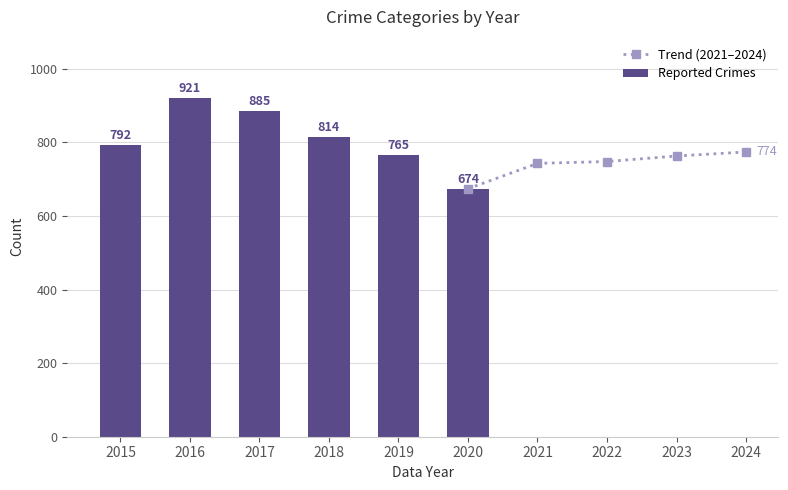

The Trend (2021–2024) series shows 384 at 2023. True or false?

False